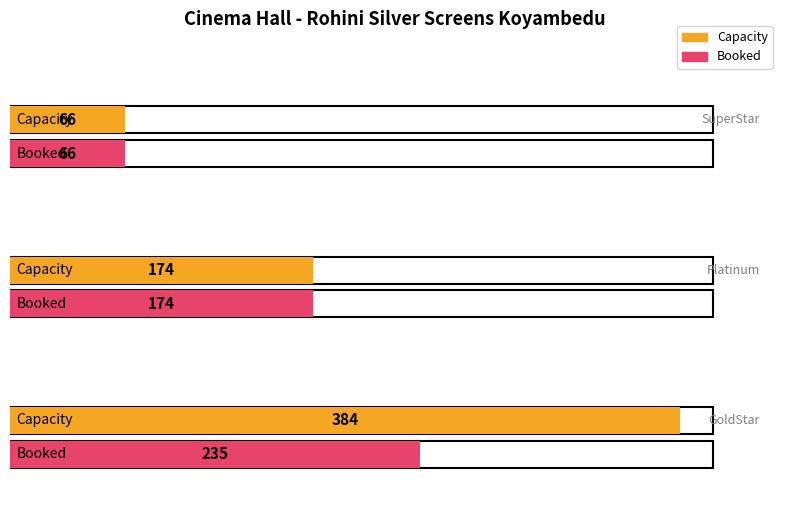

Is it true that Capacity equals 289 at Platinum?

False